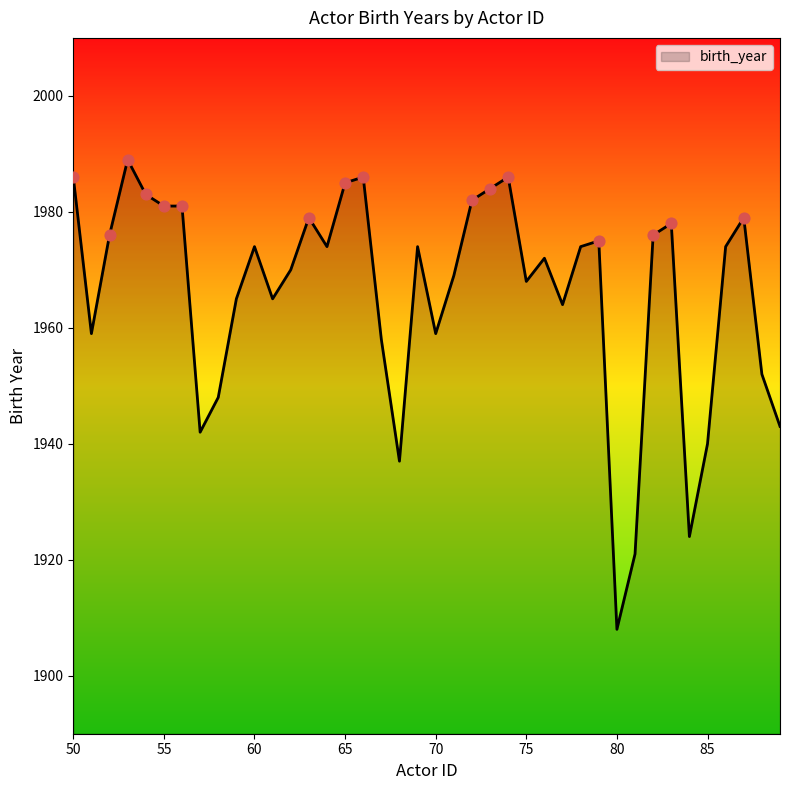

What is the difference between the maximum and minimum values?

81